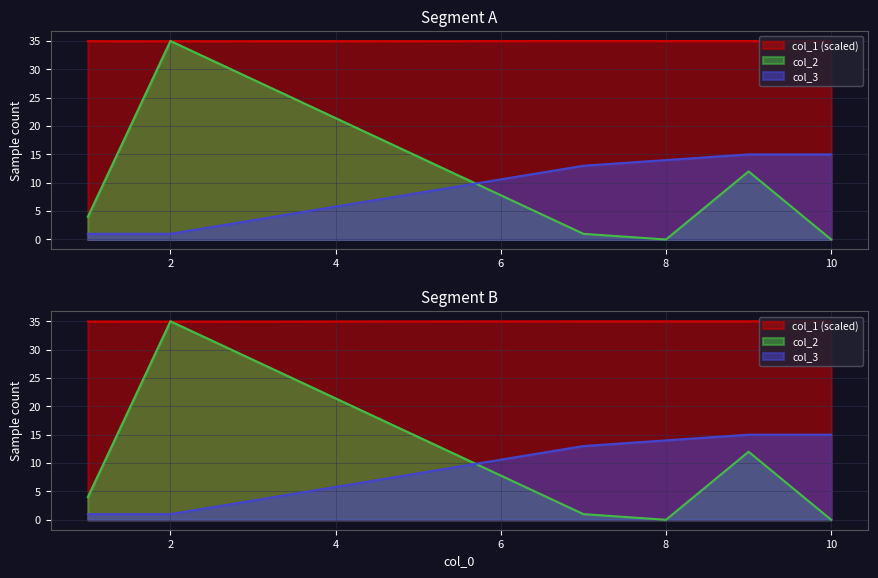

True or false: col_3 and col_1 cross at least once.

False